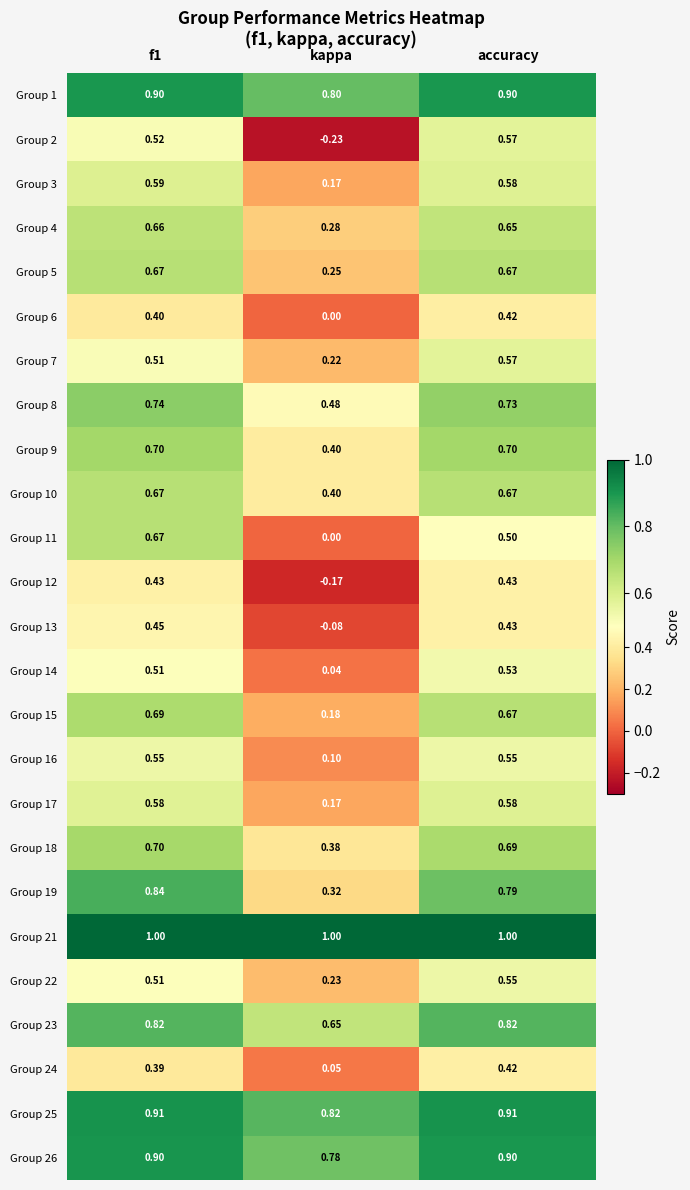

At which label does Group 17 reach its minimum?

kappa